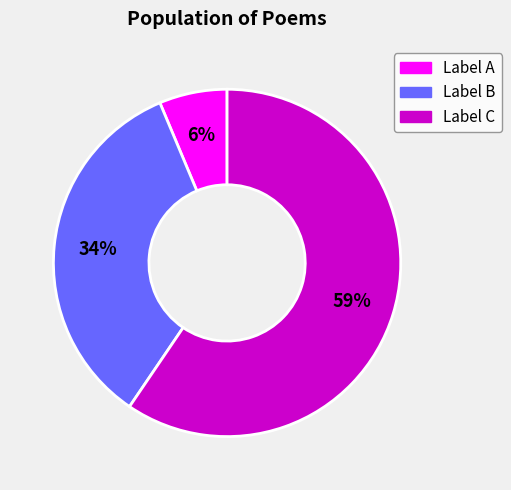

To the nearest percent, what is the average slice percentage?

33%